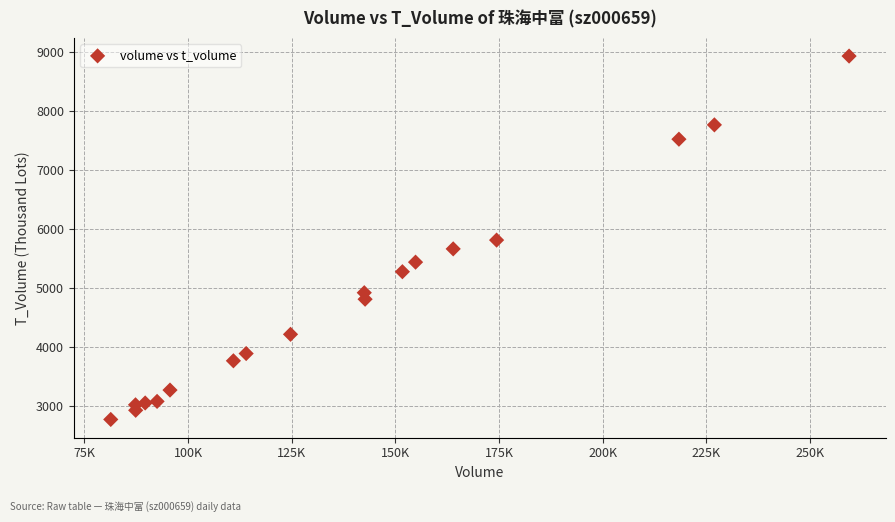

What is the range of Y values (max minus min)?

6159